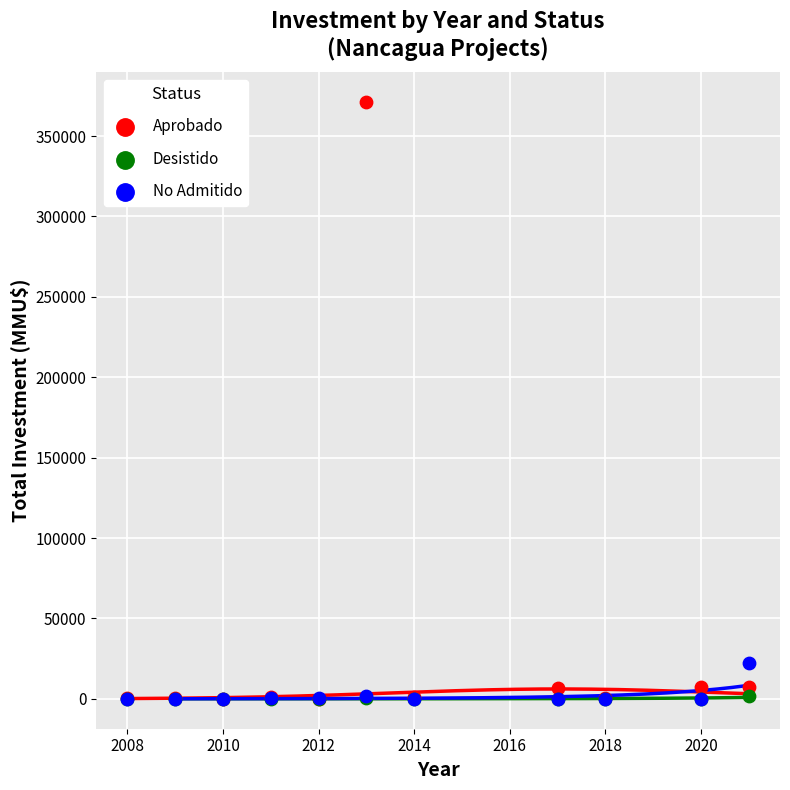

Across all series, what Y value is closest to 185540?

22500